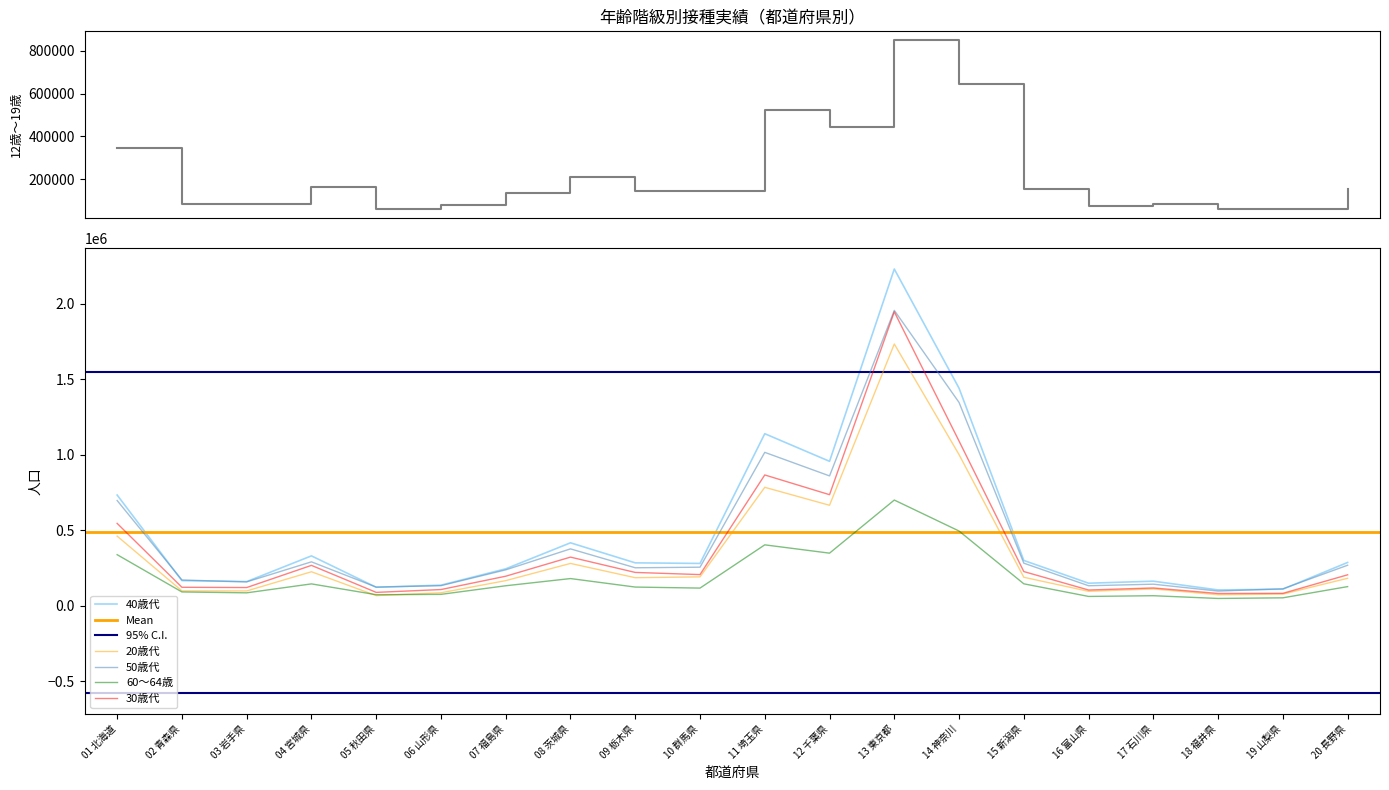

What position from the left is 12 千葉県?

12